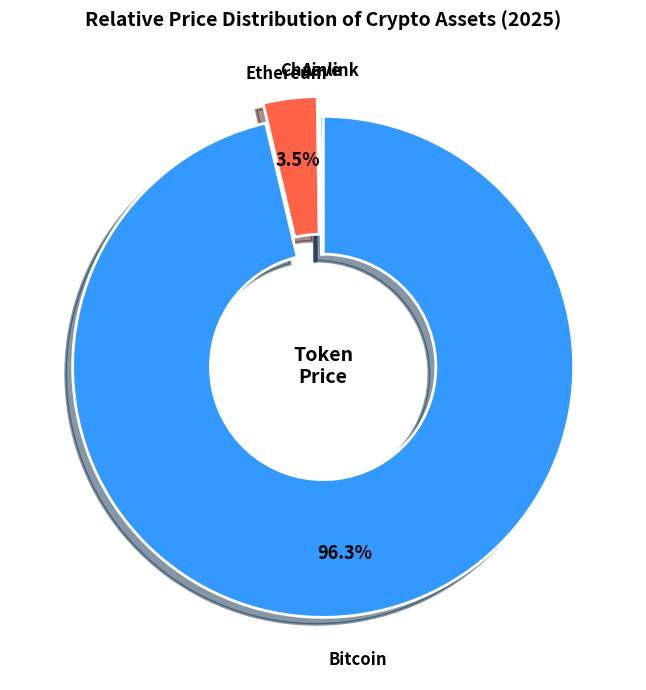

Which slice is the largest?

Bitcoin